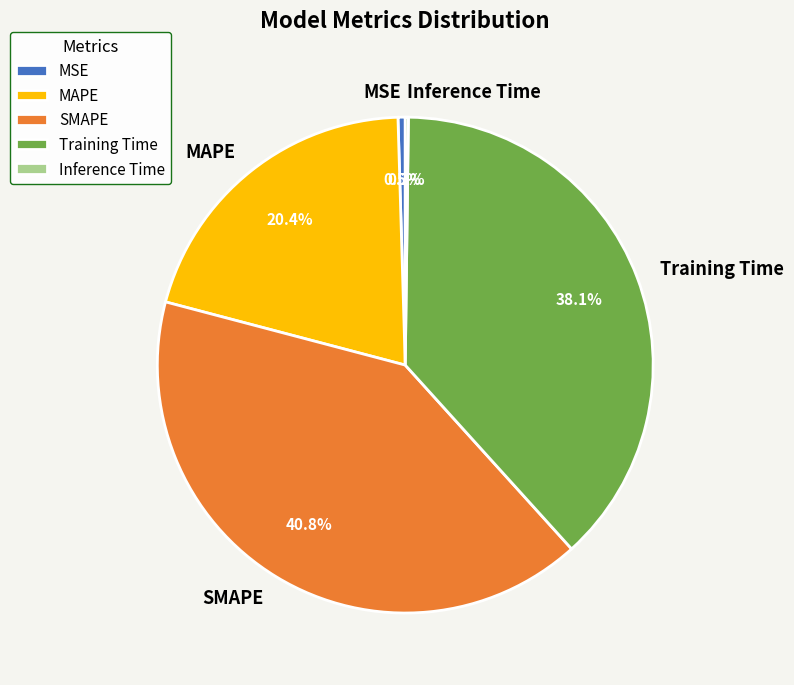

Is it true that Training Time is 38% of the pie?

True